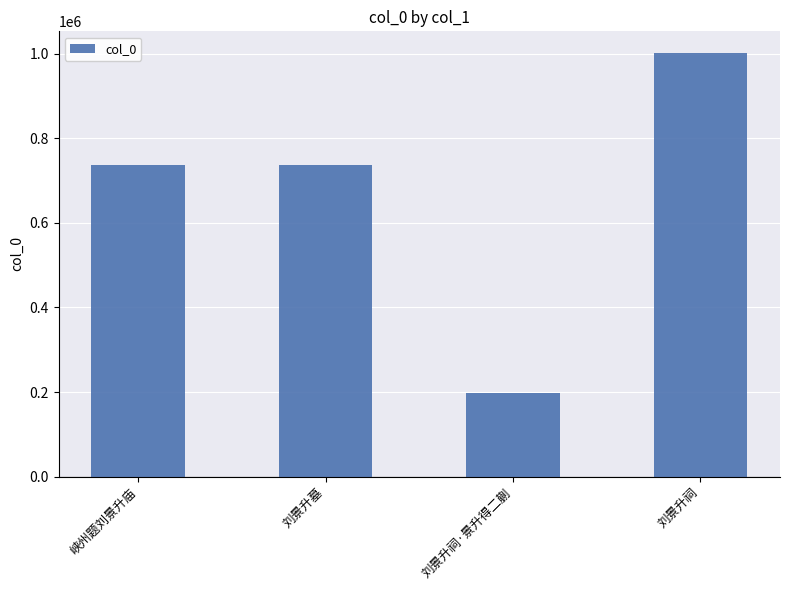

Is it true that the value at 刘景升祠·景升得二蒯 is 137512?

False